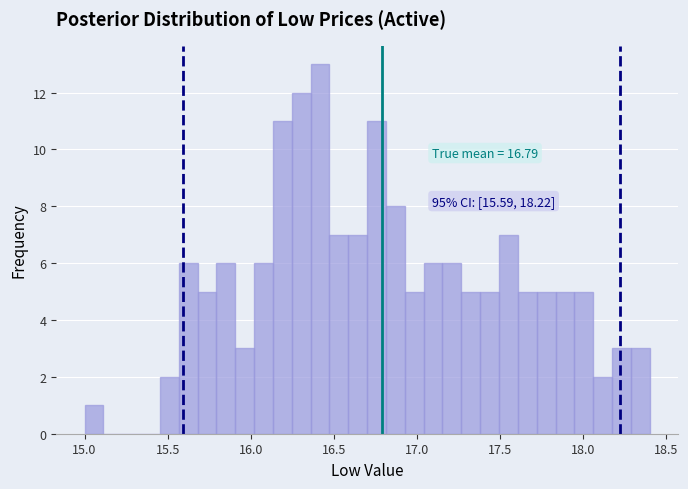

Read against the x-axis, roughly where is the centre of the tallest bar?

16.40